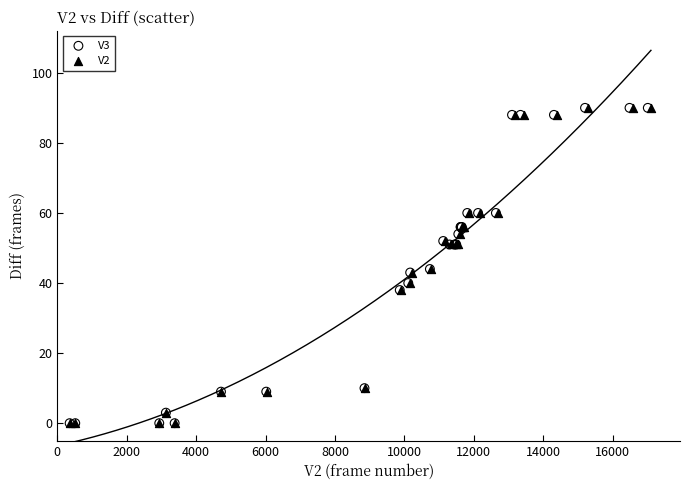

What are all the series names shown in the legend?

V3, V2